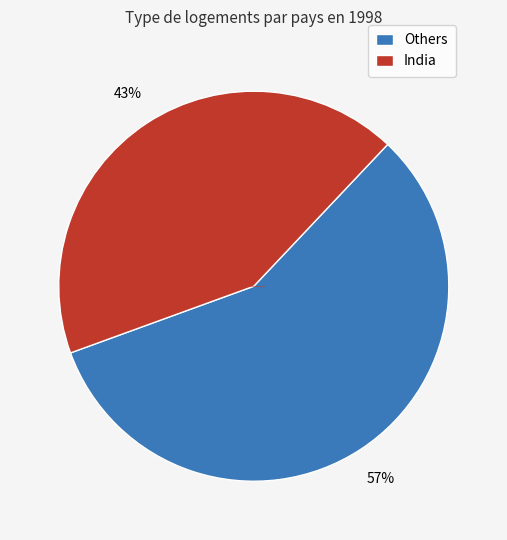

The Others slice represents 43% of the pie. True or false?

False